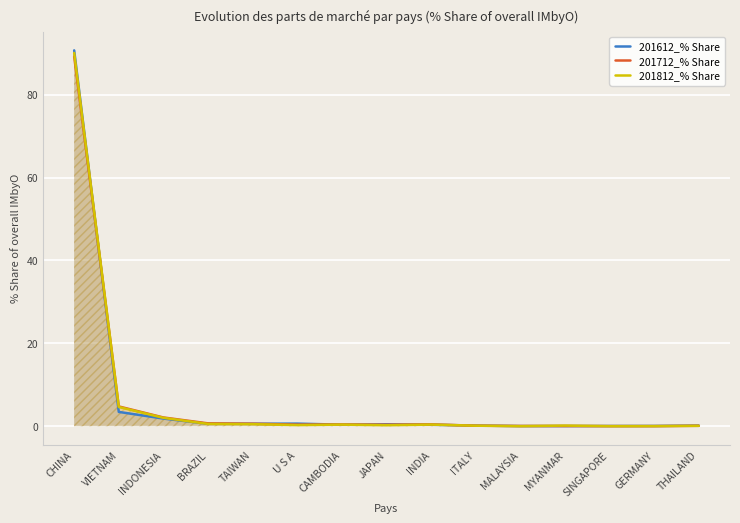

What is the value of the 201612_% Share point at the 2nd from the left?

3.5